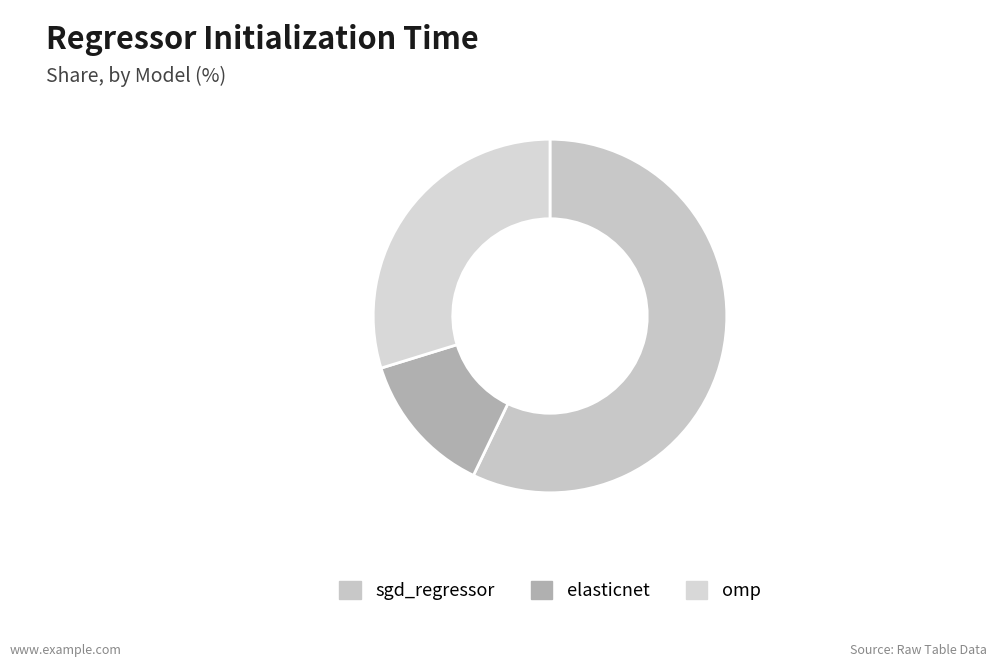

Which has a higher value, sgd_regressor or elasticnet?

sgd_regressor